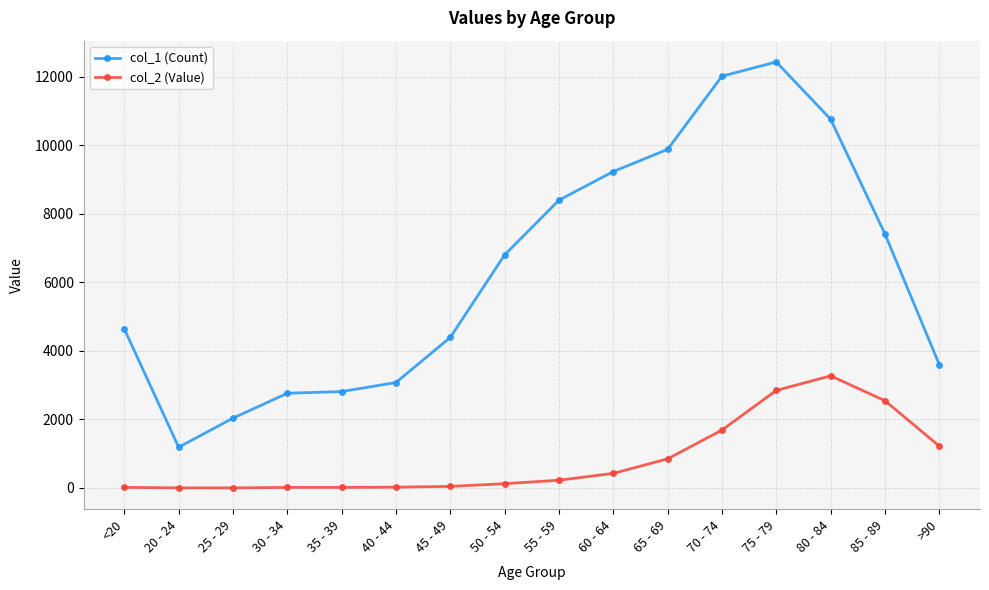

At which category is the sum across all series the highest?

75 - 79